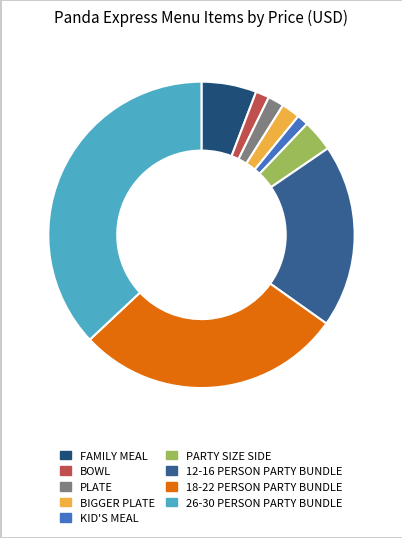

What is the smallest slice in the pie chart?

KID'S MEAL